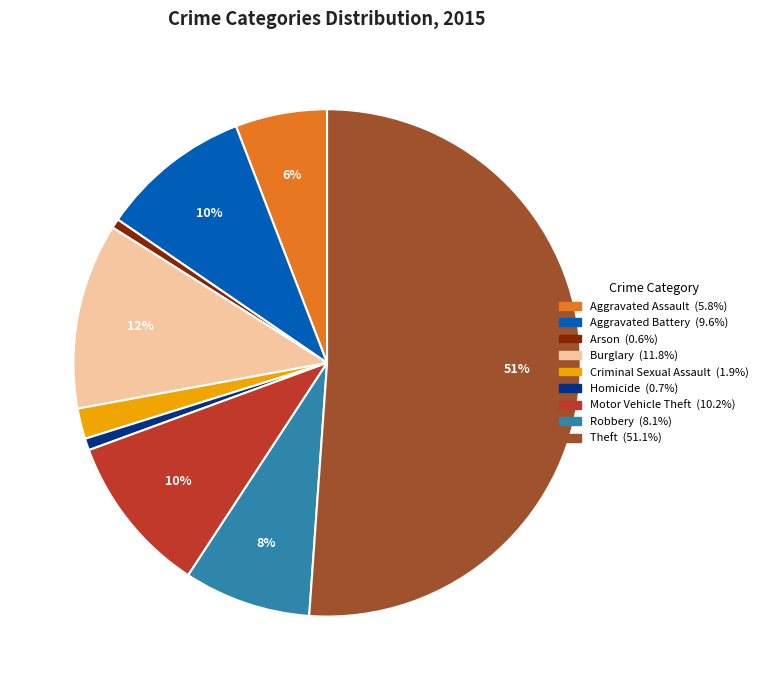

Does Criminal Sexual Assault account for over 50% of the chart?

No